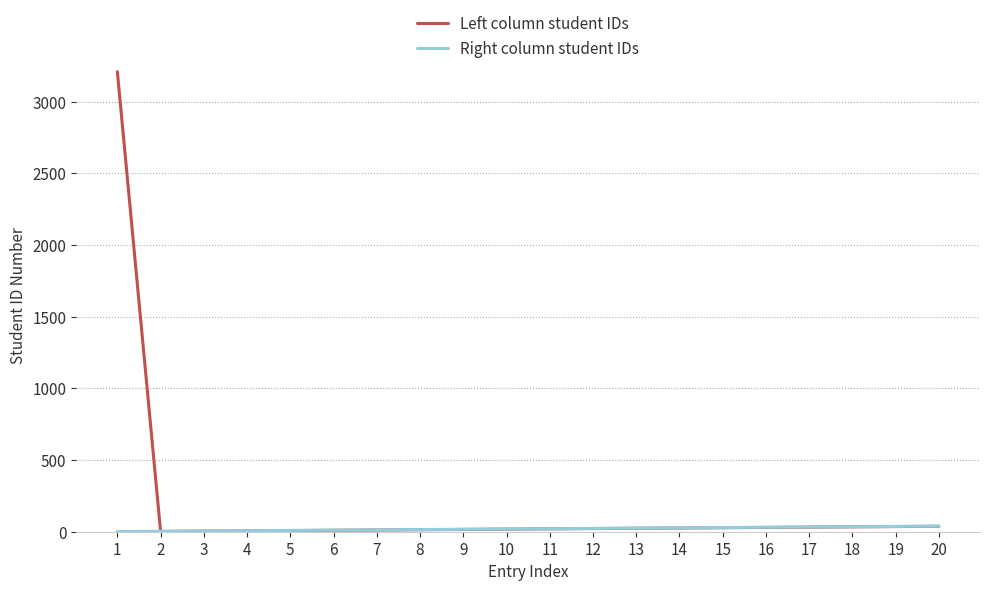

What is the maximum value for Left column student IDs?

3210